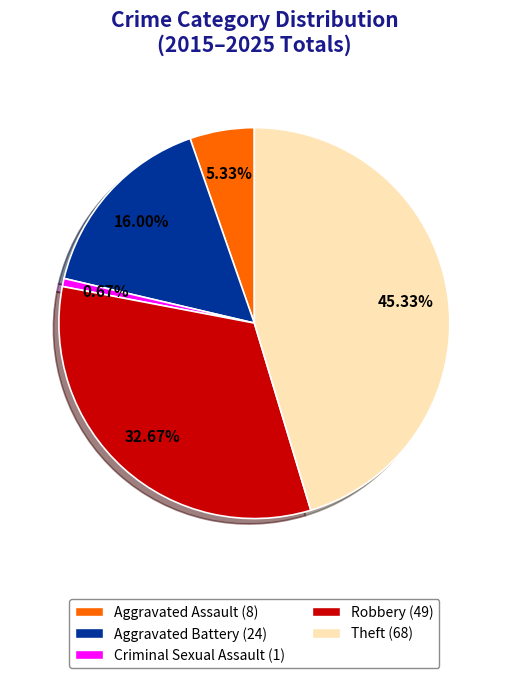

Count the number of slices in the pie.

5